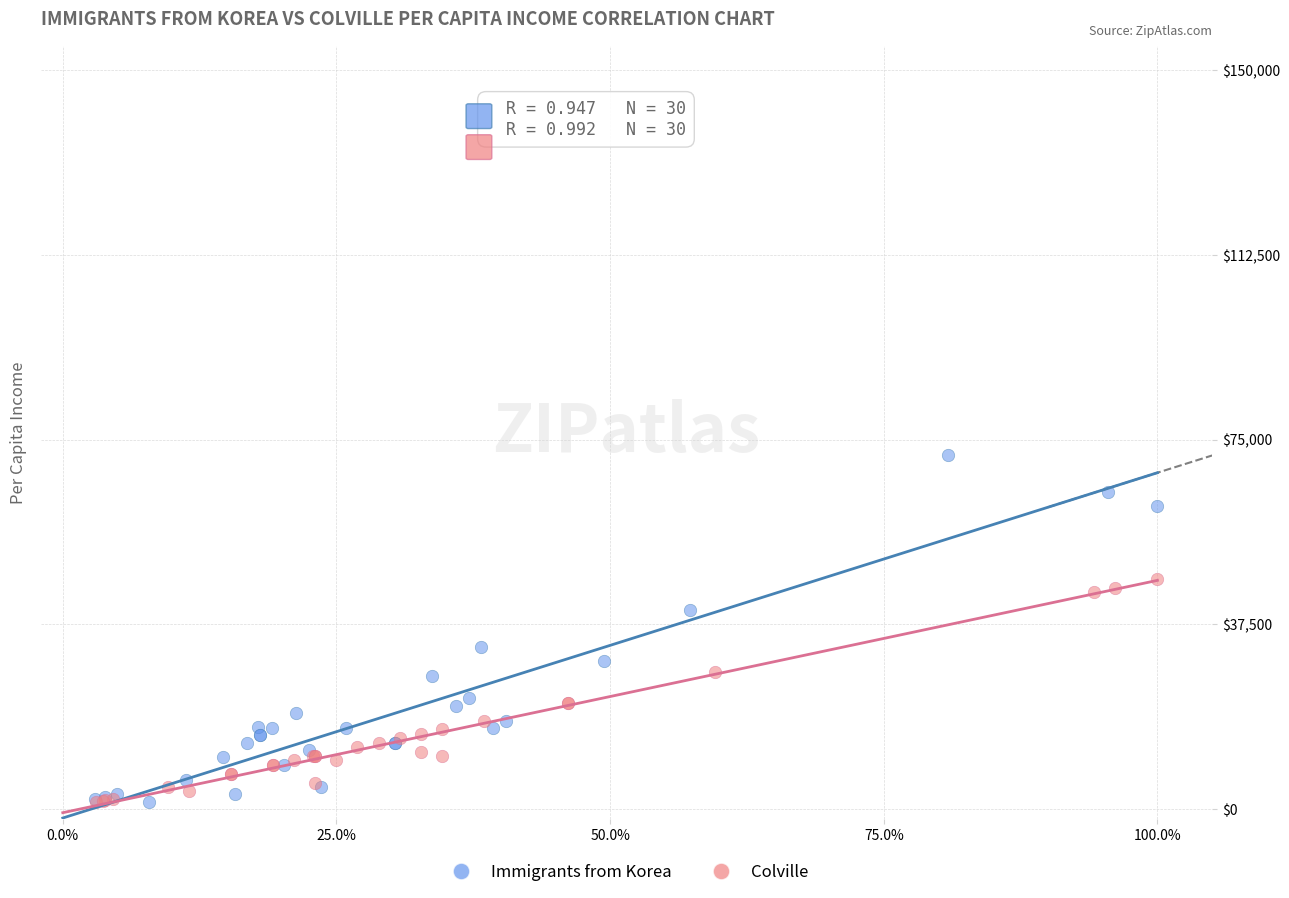

Which series reaches the maximum Y coordinate?

Immigrants from Korea